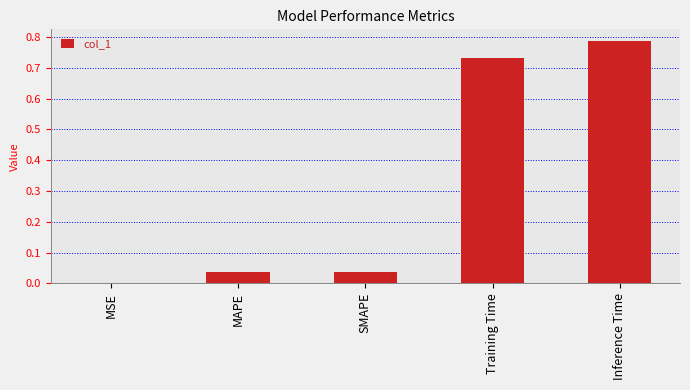

Is it true that the value at SMAPE is 0.1?

False